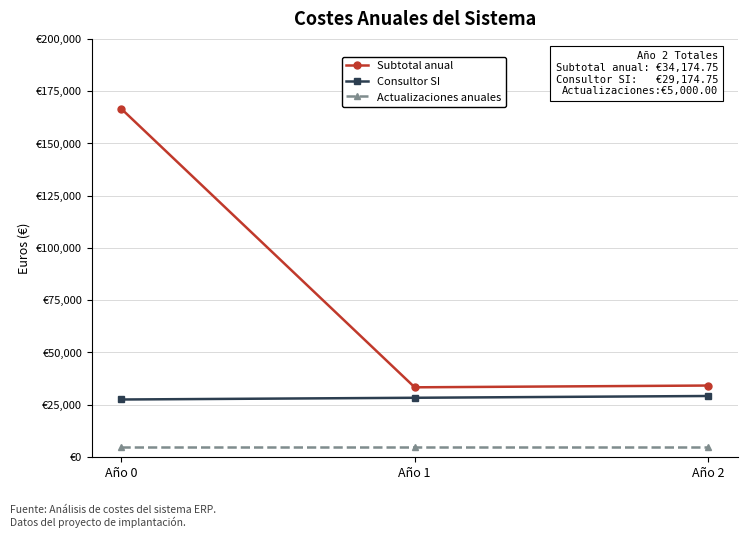

Rank the series by their maximum value, from lowest to highest.

Actualizaciones anuales, Consultor SI, Subtotal anual